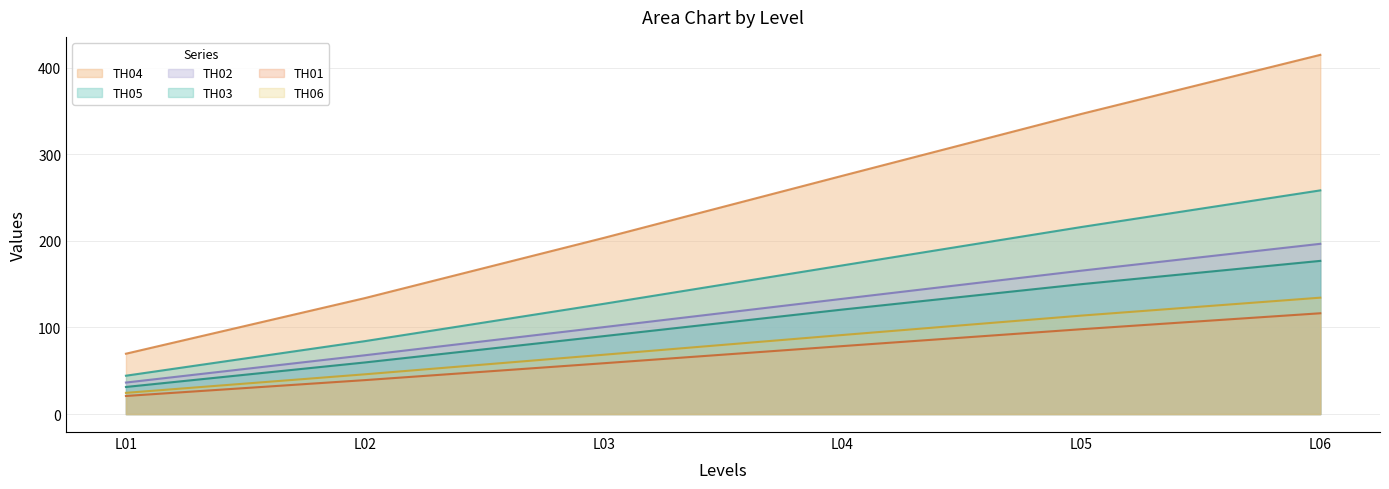

True or false: TH02 has more than 0 interior local peaks.

False